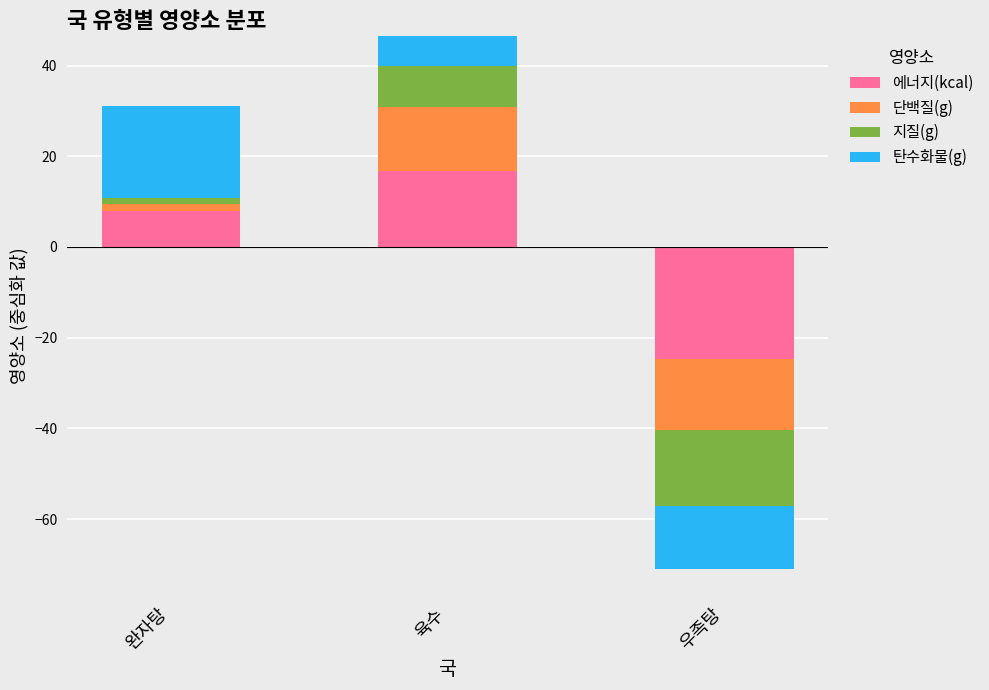

What are all the series names shown in the legend?

에너지(kcal), 단백질(g), 지질(g), 탄수화물(g)